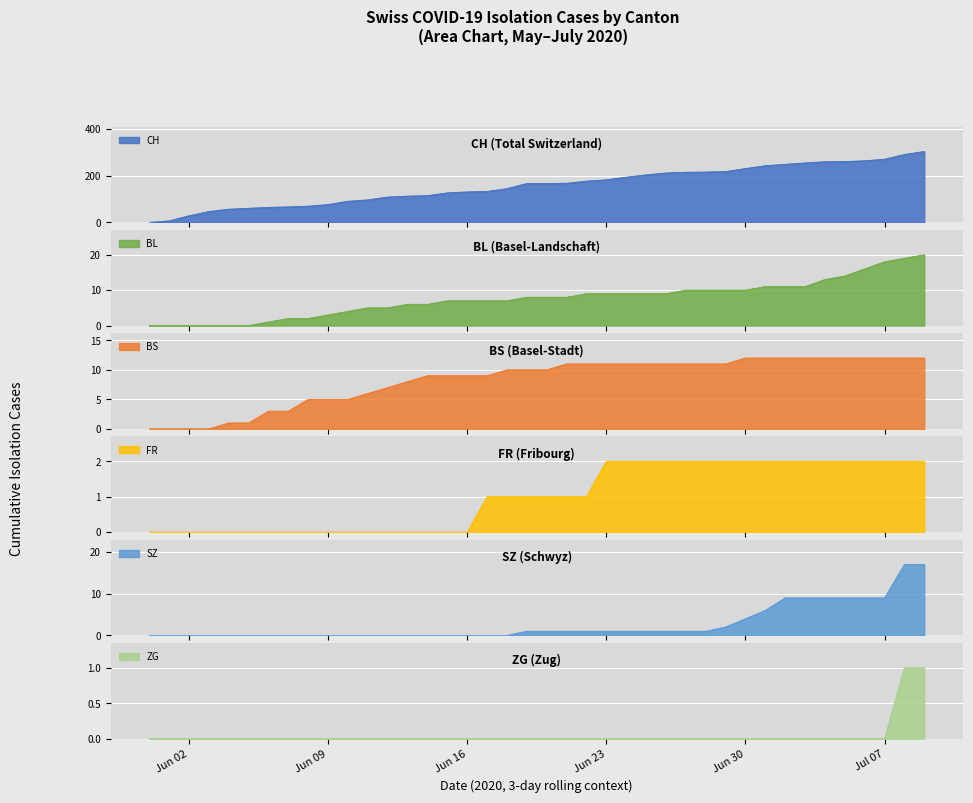

Reading left to right, list all the values displayed in this chart.

CH: 0	6	28	46	56	60	64	66	69	76	90	96	108	112	114	126	130	132	144	166	166	167	176	182	193	203	211	214	215	217	230	242	248	254	259	260	263	270	290	303
BL: 0	0	0	0	0	0	1	2	2	3	4	5	5	6	6	7	7	7	7	8	8	8	9	9	9	9	9	10	10	10	10	11	11	11	13	14	16	18	19	20
BS: 0	0	0	0	1	1	3	3	5	5	5	6	7	8	9	9	9	9	10	10	10	11	11	11	11	11	11	11	11	11	12	12	12	12	12	12	12	12	12	12
FR: 0	0	0	0	0	0	0	0	0	0	0	0	0	0	0	0	0	1	1	1	1	1	1	2	2	2	2	2	2	2	2	2	2	2	2	2	2	2	2	2
SZ: 0	0	0	0	0	0	0	0	0	0	0	0	0	0	0	0	0	0	0	1	1	1	1	1	1	1	1	1	1	2	4	6	9	9	9	9	9	9	17	17
ZG: 0	0	0	0	0	0	0	0	0	0	0	0	0	0	0	0	0	0	0	0	0	0	0	0	0	0	0	0	0	0	0	0	0	0	0	0	0	0	1	1